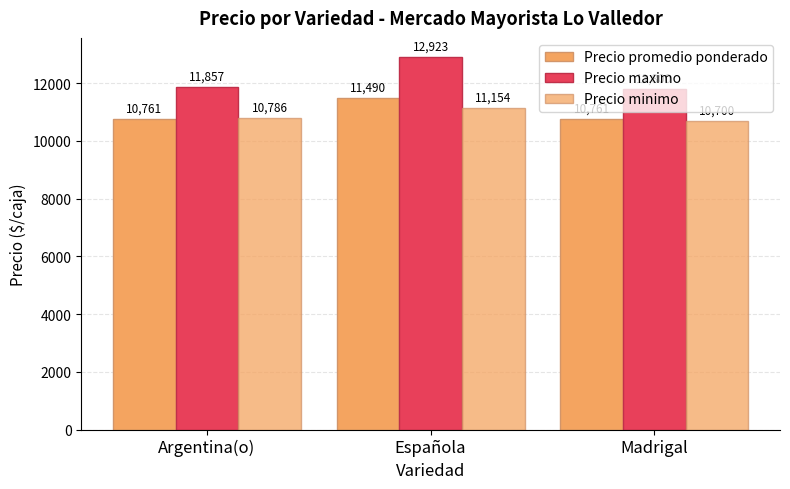

How many distinct data groups are displayed?

3